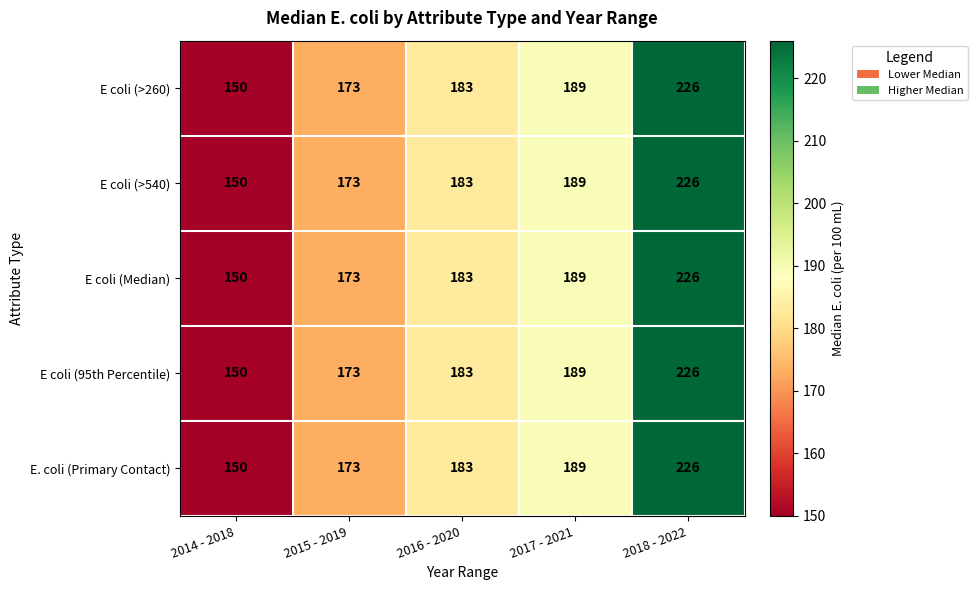

Rank the categories by E coli (Median) value from highest to lowest.

2018 - 2022, 2017 - 2021, 2016 - 2020, 2015 - 2019, 2014 - 2018